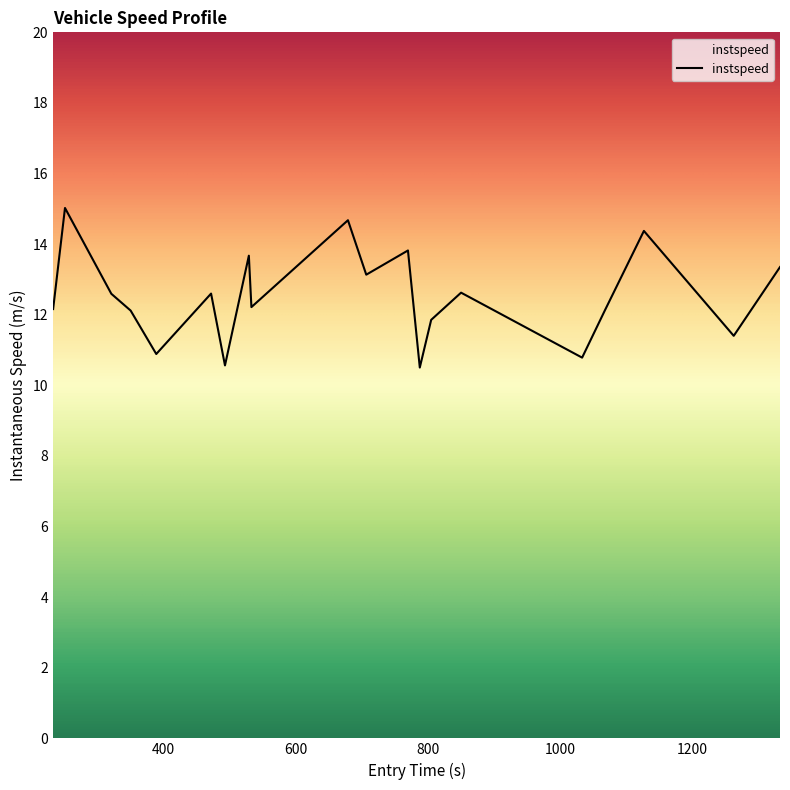

Does the chart have visible grid lines?

No